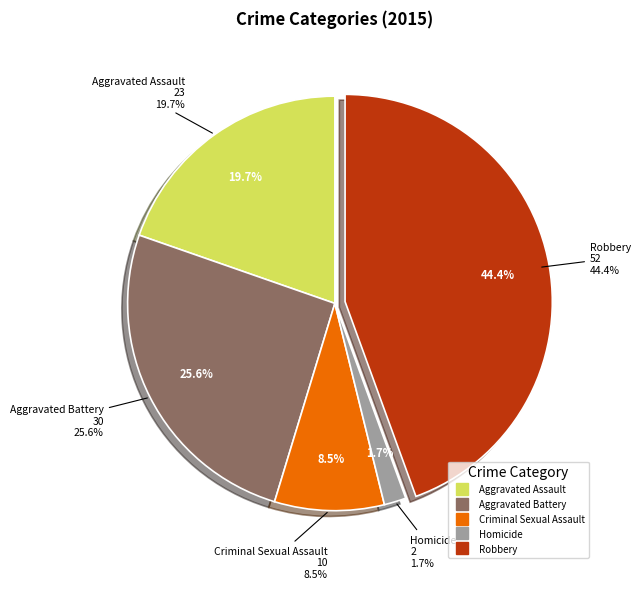

Rank the categories by value from lowest to highest.

Homicide, Criminal Sexual Assault, Aggravated Assault, Aggravated Battery, Robbery